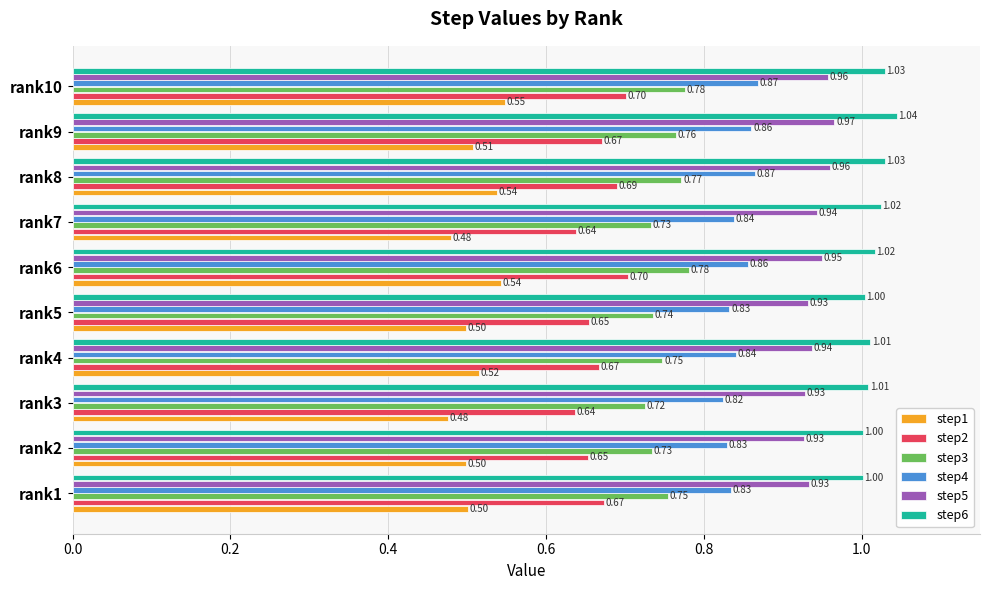

Is the value of step3 at rank8 greater than the value of step6 at rank2?

No